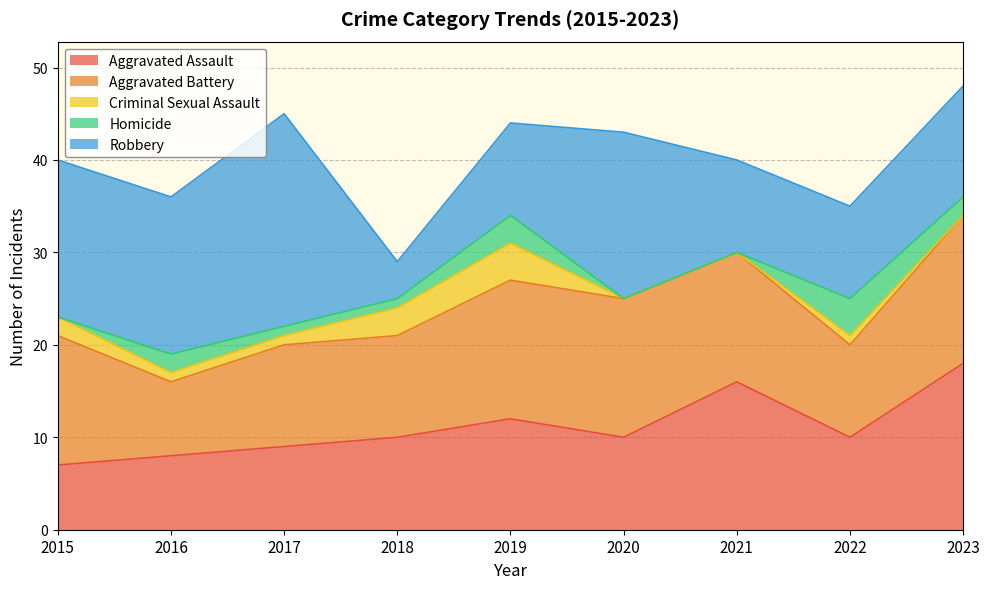

Reading left to right, transcribe all the data shown in this chart.

Aggravated Assault: 2015=7	2016=8	2017=9	2018=10	2019=12	2020=10	2021=16	2022=10	2023=18
Aggravated Battery: 2015=14	2016=8	2017=11	2018=11	2019=15	2020=15	2021=14	2022=10	2023=16
Criminal Sexual Assault: 2015=2	2016=1	2017=1	2018=3	2019=4	2020=0	2021=0	2022=1	2023=0
Homicide: 2015=0	2016=2	2017=1	2018=1	2019=3	2020=0	2021=0	2022=4	2023=2
Robbery: 2015=17	2016=17	2017=23	2018=4	2019=10	2020=18	2021=10	2022=10	2023=12